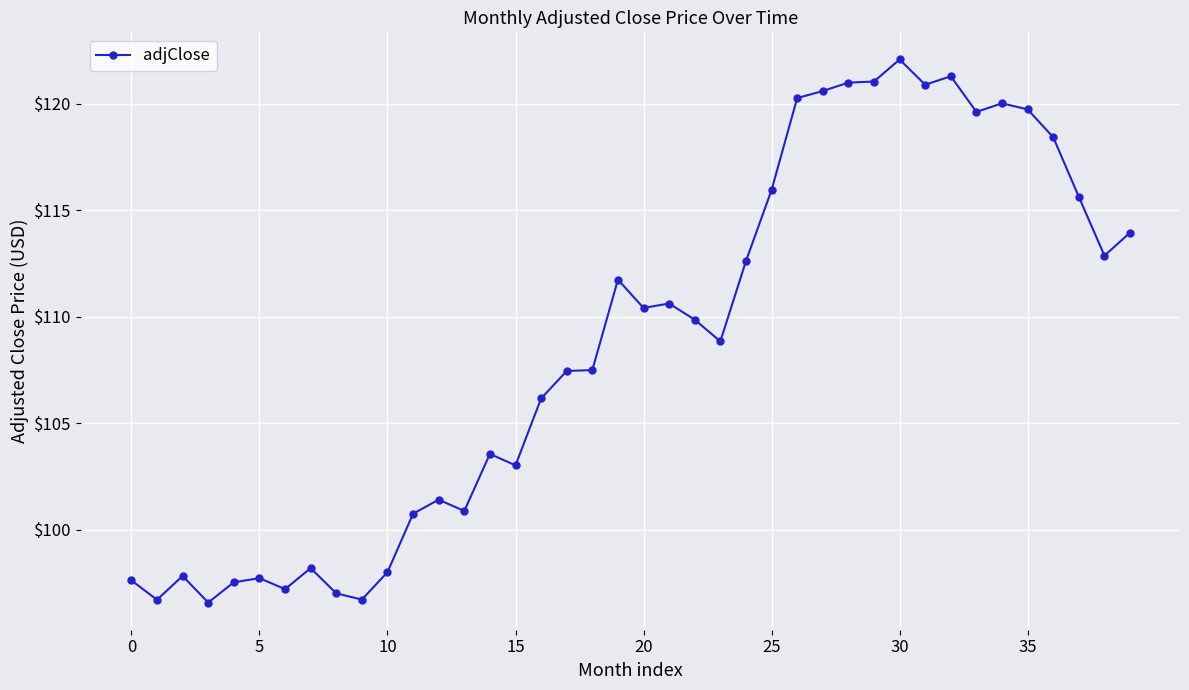

What is the minimum value shown in the chart?

96.6